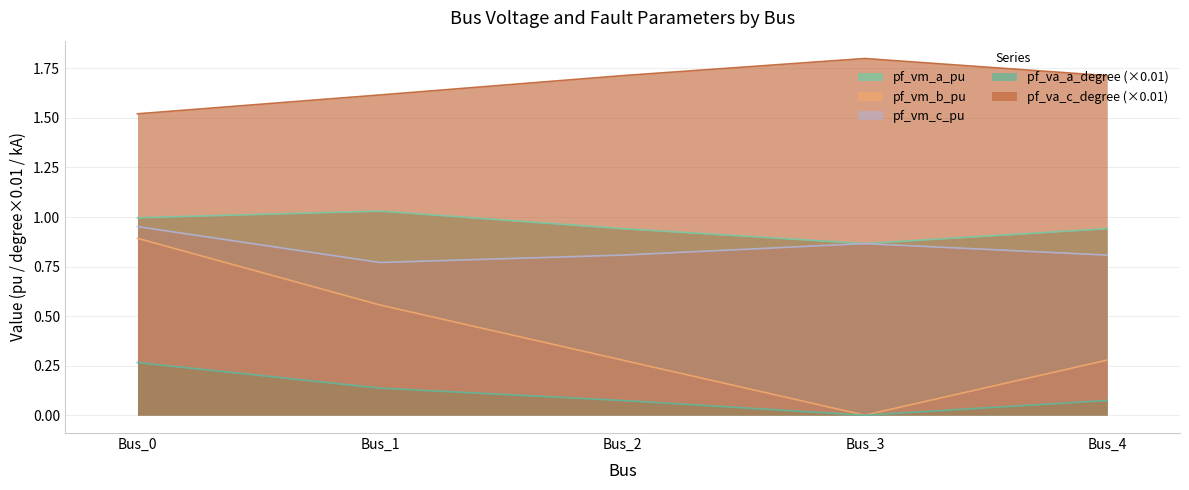

What is the difference between the second highest and minimum values in the pf_vm_c_pu series?

0.1